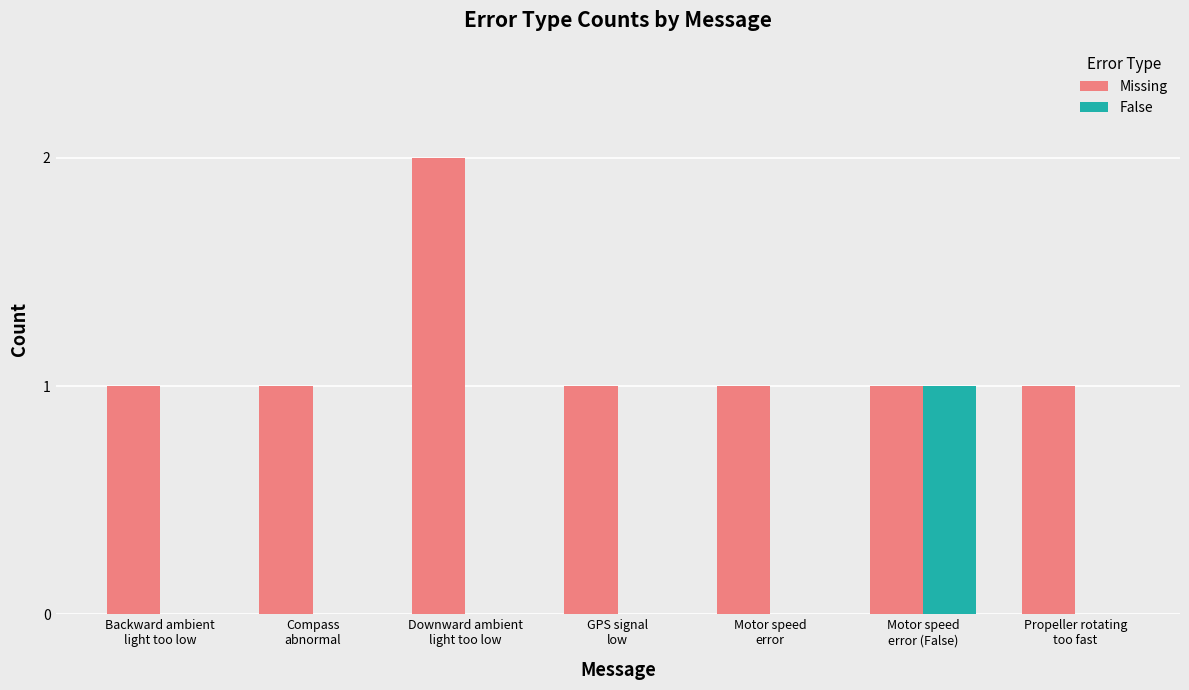

How many groups of bars are there?

7